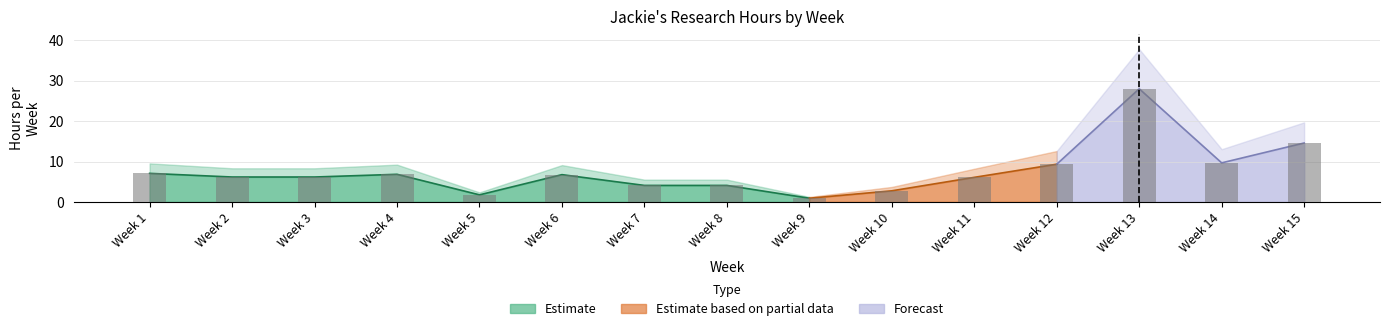

Reading left to right, extract all data points from this chart.

7.1	6.2	6.2	6.8	1.7	6.7	4.1	4.1	0.9	2.7	6.1	9.3	28.0	9.7	14.6